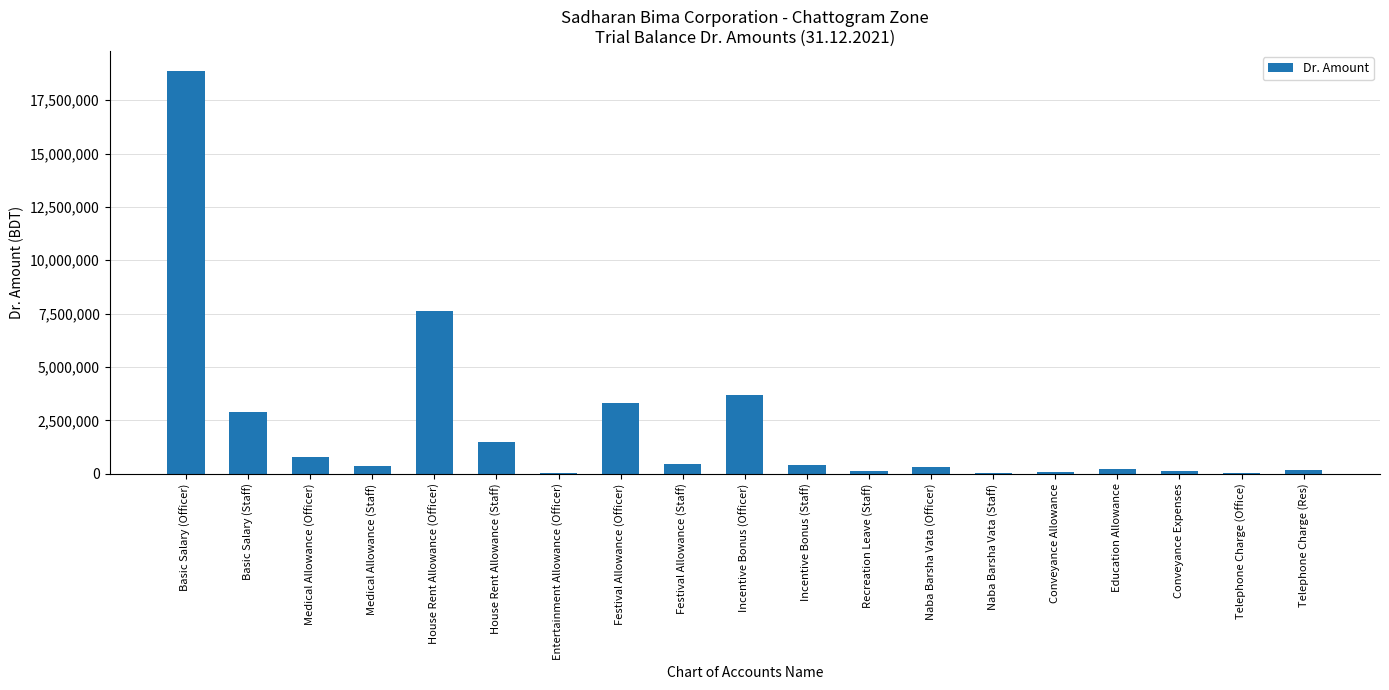

How many series are shown in this chart?

1